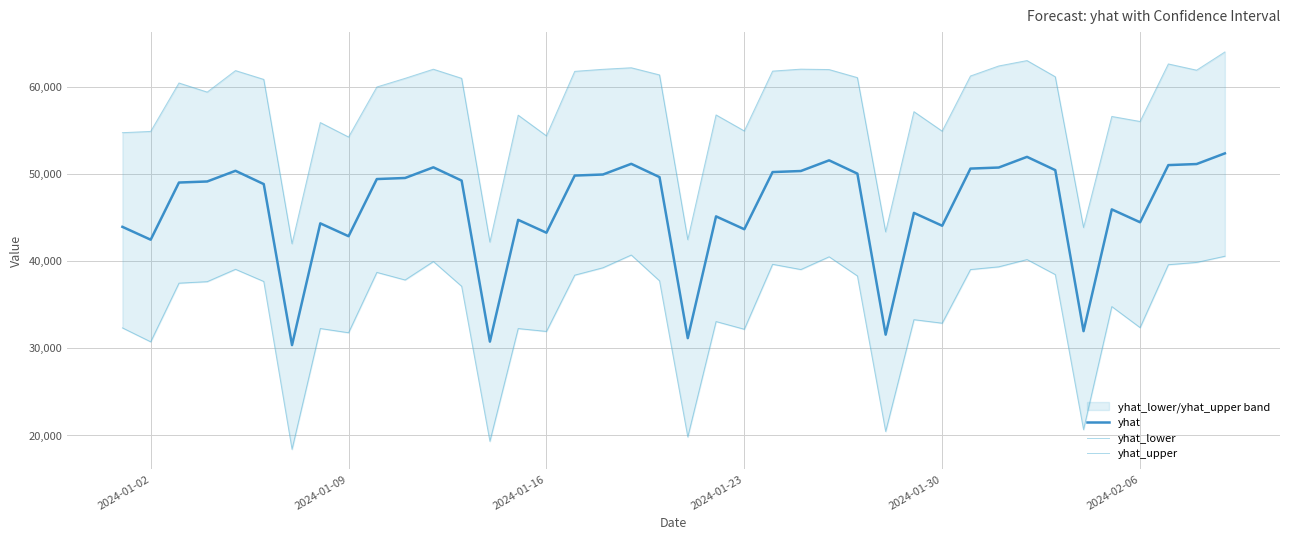

What is the lowest value of the yhat series?

30385.4